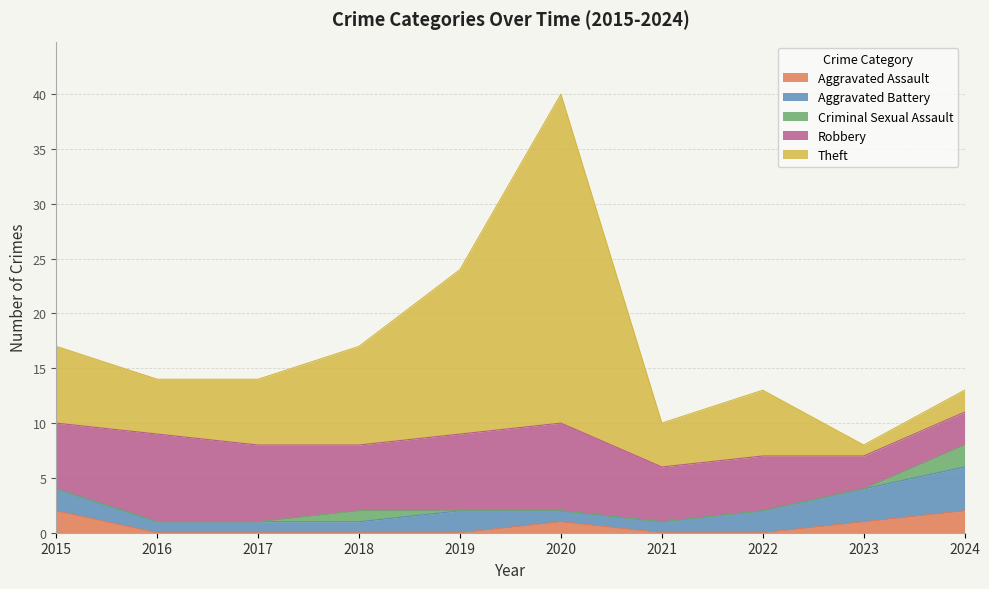

What is the sum of the Aggravated Battery values at 2024 and 2019?

6